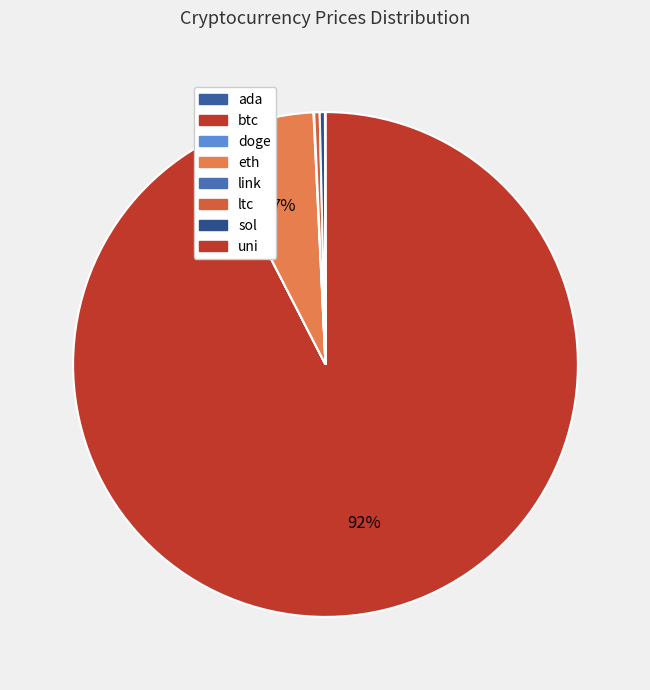

Does any single category account for the majority?

Yes